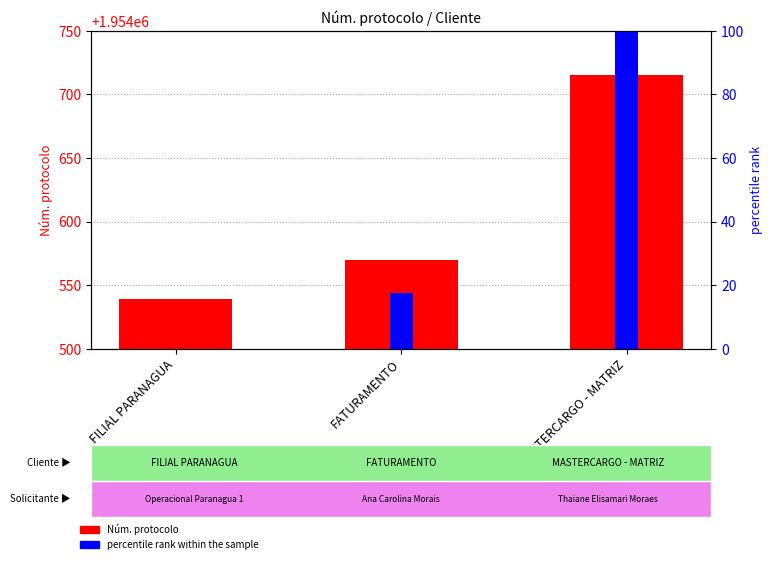

Rank the categories by Núm. protocolo value from lowest to highest.

FILIAL PARANAGUA, FATURAMENTO, MASTERCARGO - MATRIZ